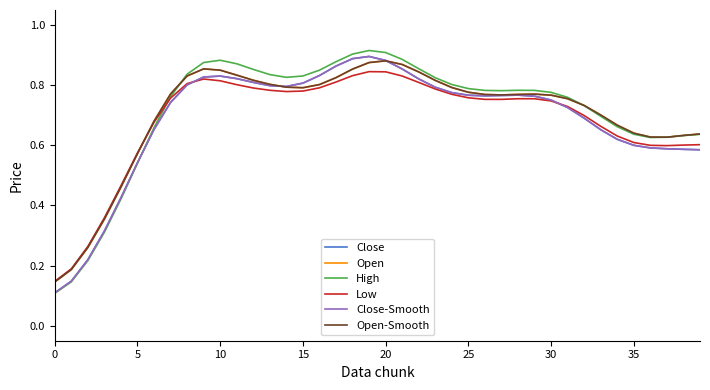

What is the difference between the second highest and minimum values in the Open series?

0.7